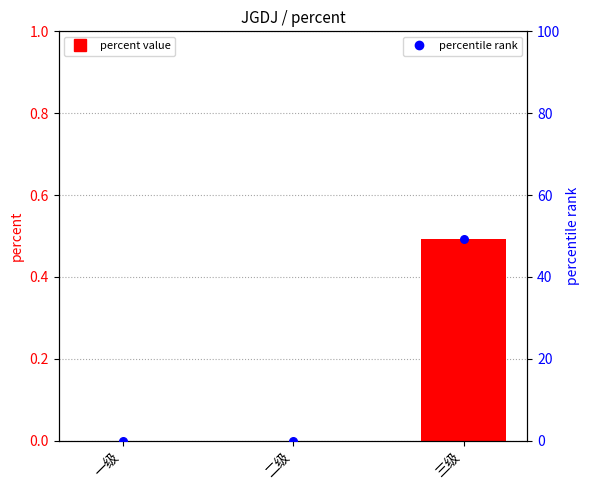

Which series contains the highest Y value?

percentile rank within sample